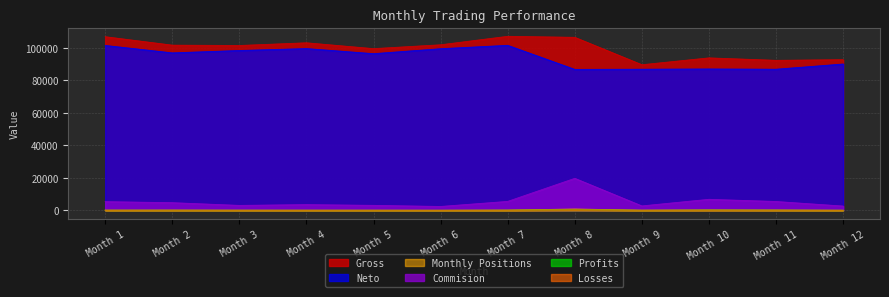

At which label does Gross reach its minimum?

Month 9